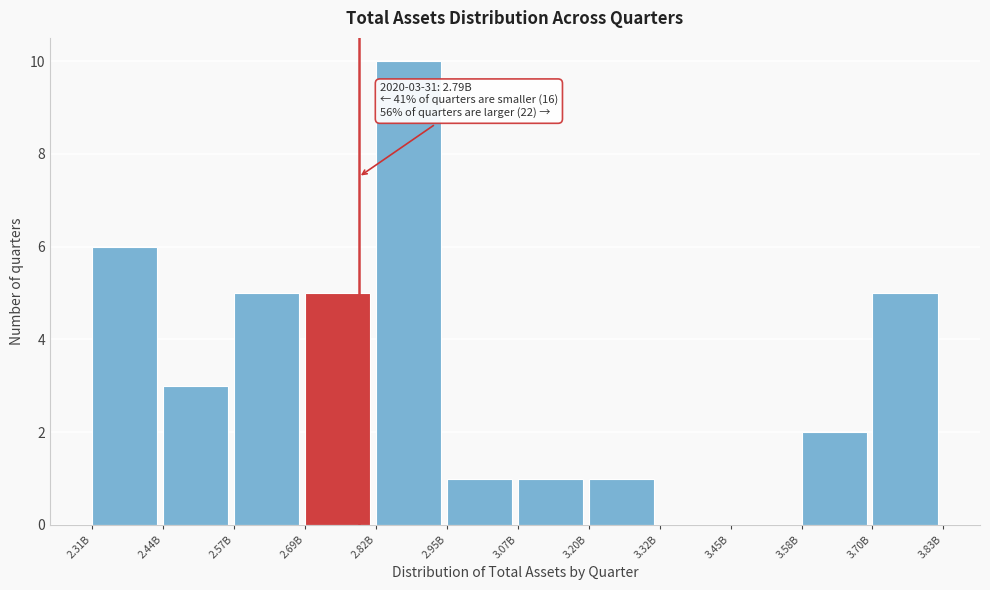

What is the sum of all values?

39